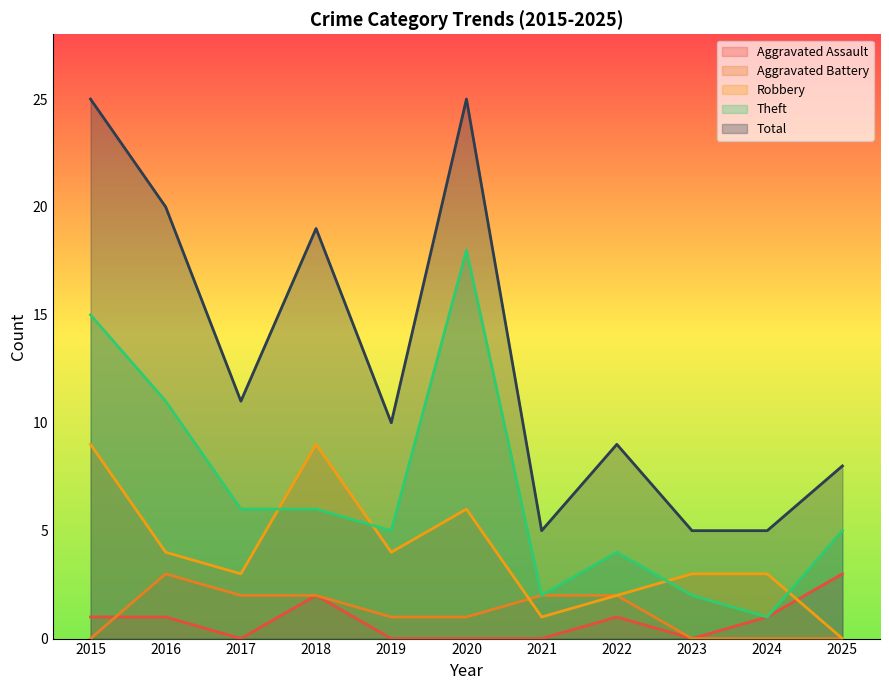

What is the average value of the Total series?

13